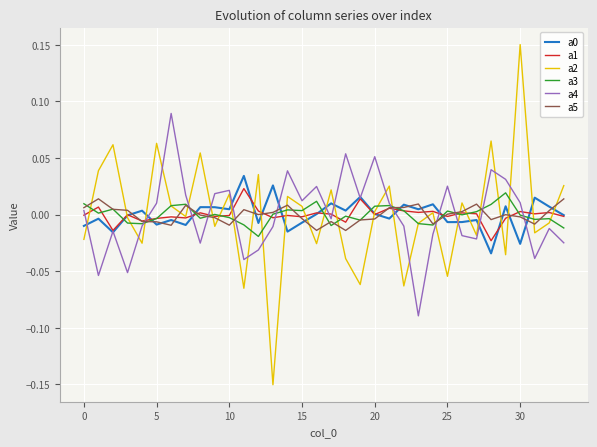

Which series has the widest spread of values?

a2